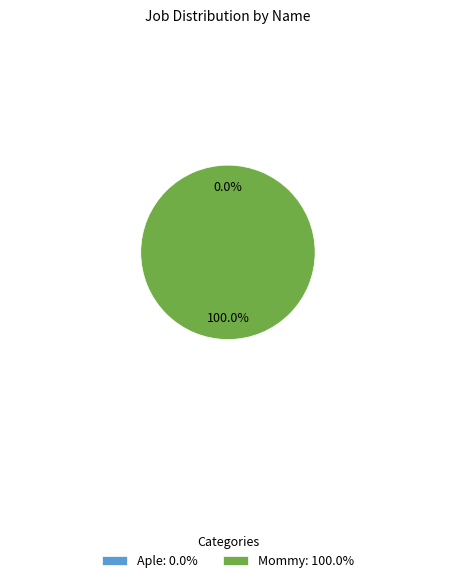

Which category has the smallest portion of the pie?

Aple